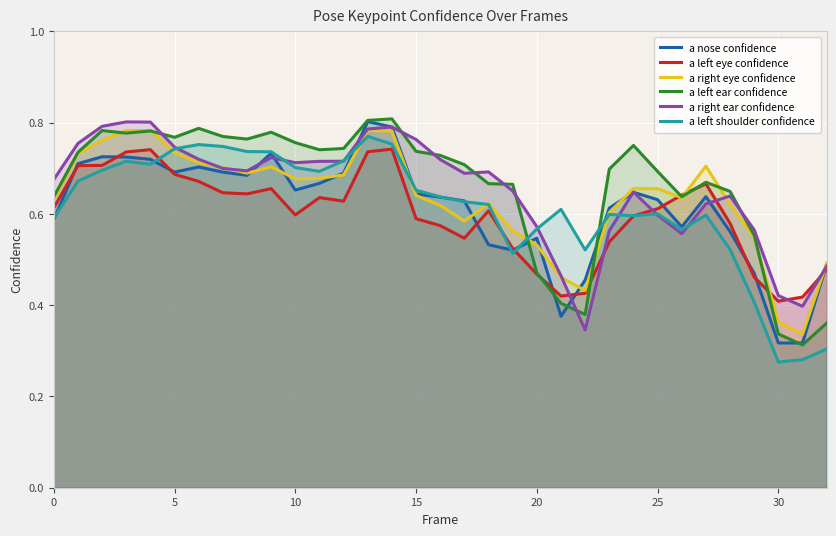

What is the value of the a left shoulder confidence point at the 13th from the left?

0.7